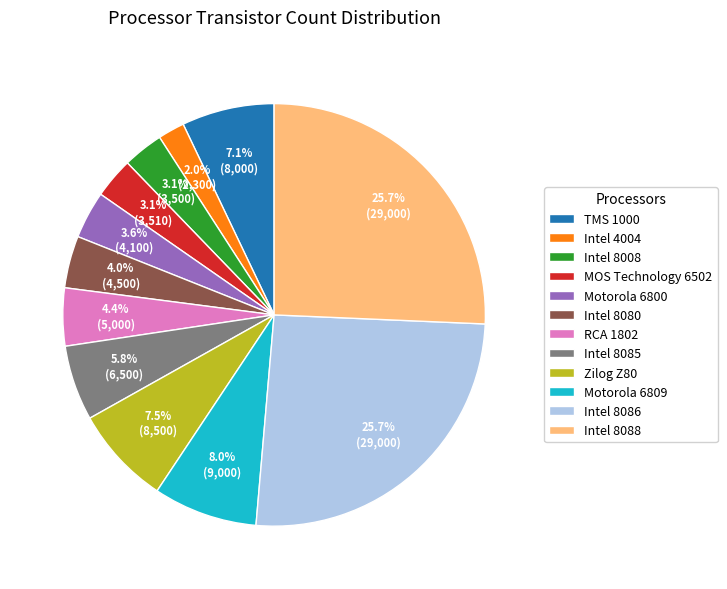

How many segments does this pie chart have?

12